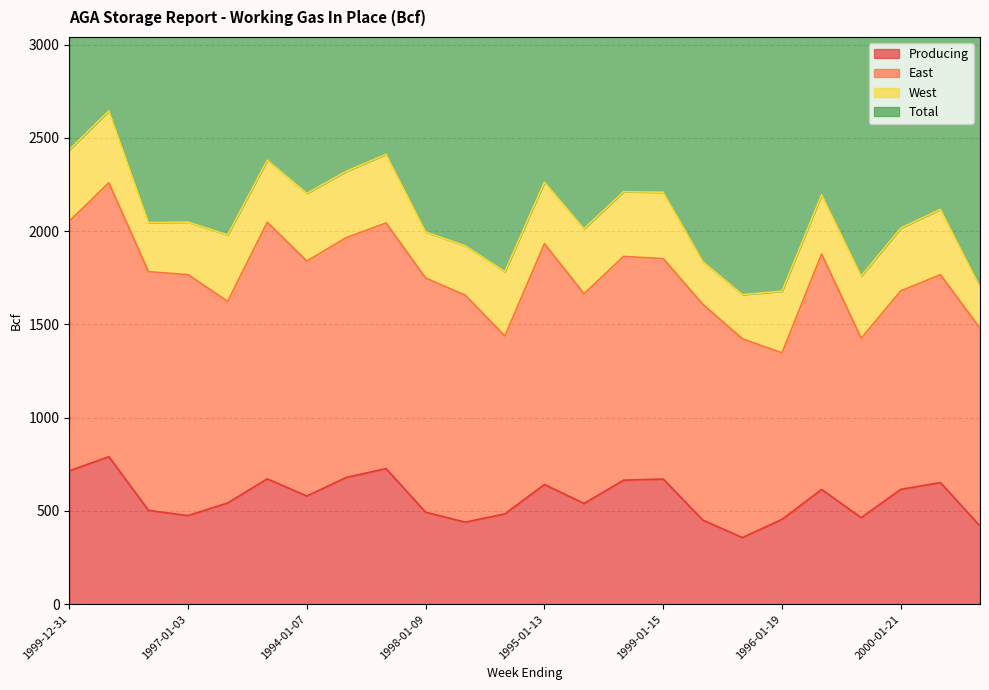

Which series has the largest total across all categories?

Total